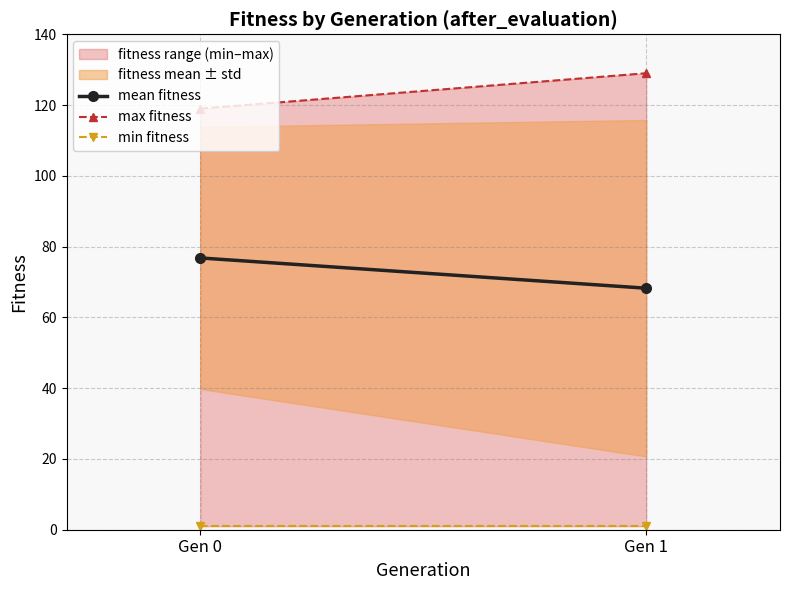

How many values in the max fitness series are below 129?

1